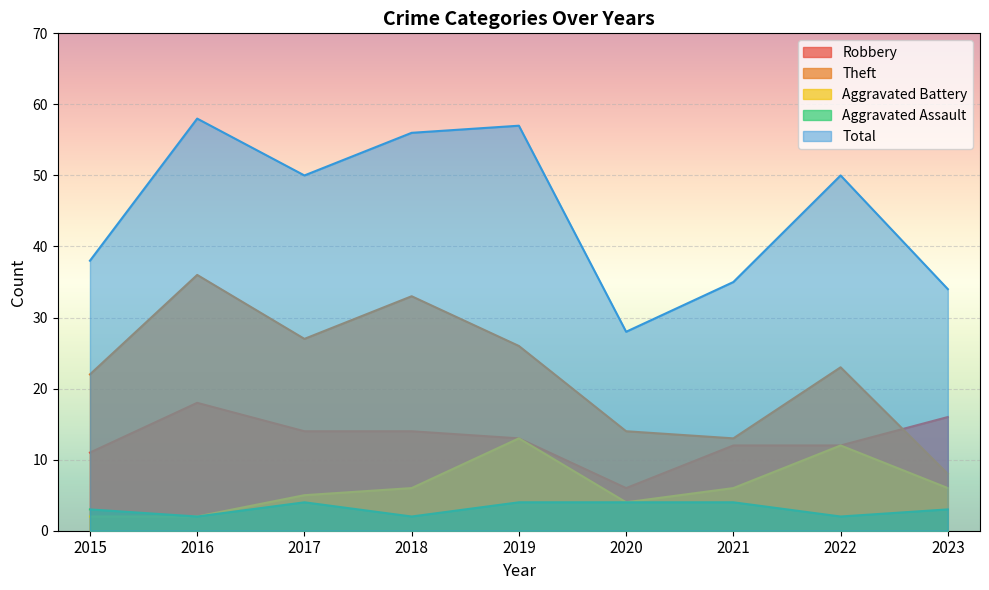

True or false: Robbery and Total intersect in this chart.

False